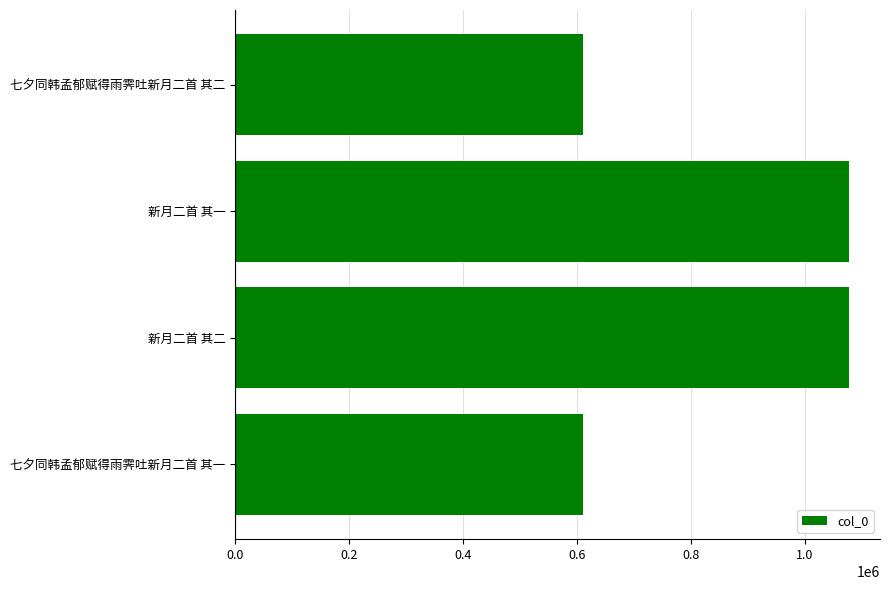

Does the chart contain any negative values?

No